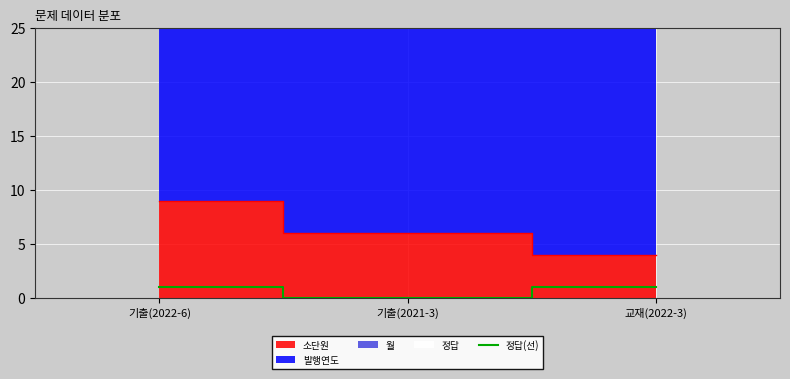

List the labels in order of value, largest first.

기출(2022-6), 교재(2022-3), 기출(2021-3)